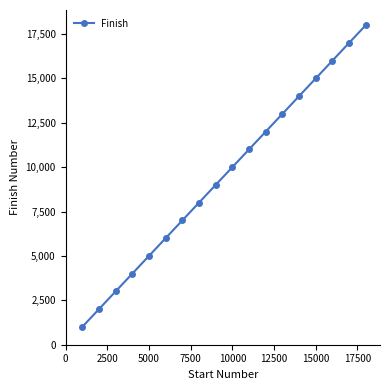

How many distinct data groups are displayed?

1